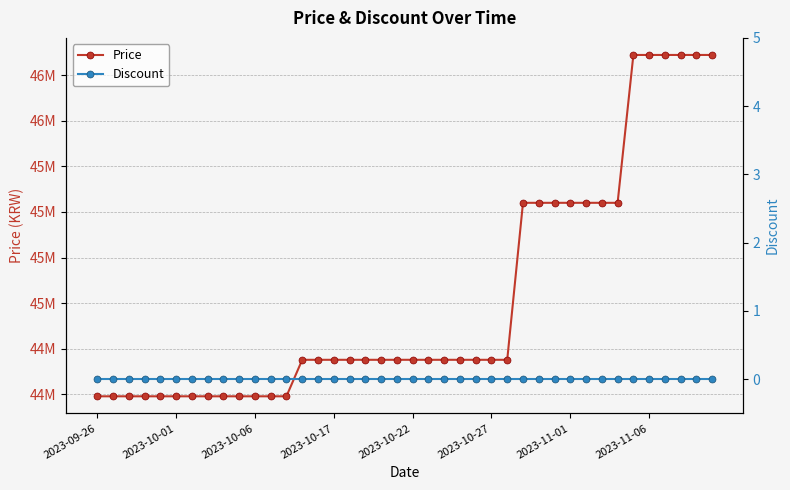

Does the chart have visible grid lines?

Yes